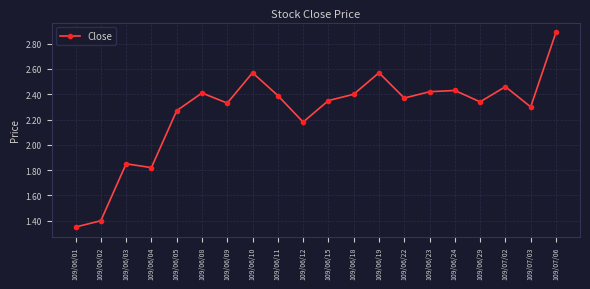

Where is the first local minimum?

109/06/04